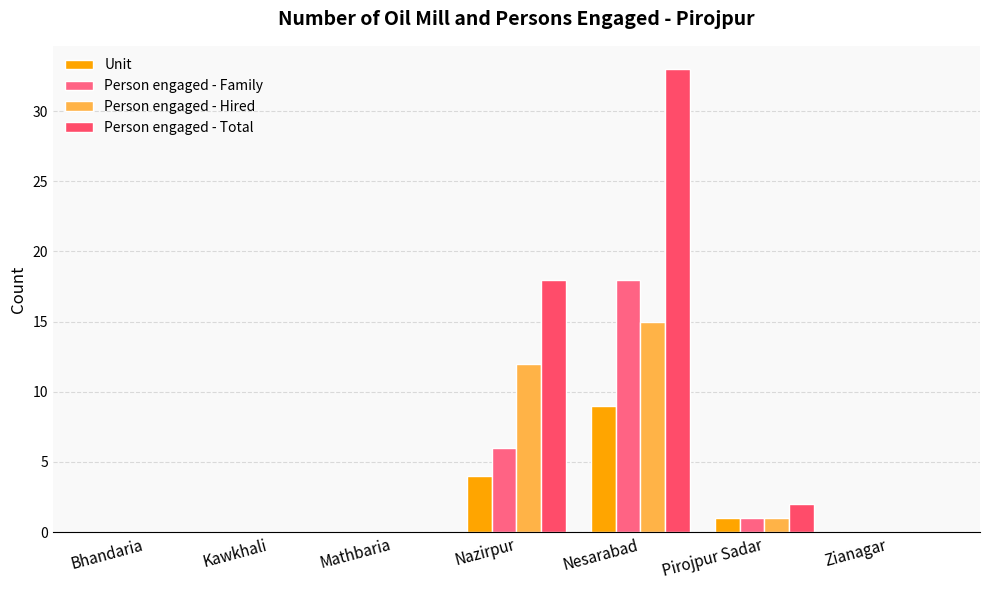

Reading right to left, list all the values displayed in this chart.

Unit: 0	1	9	4	0	0	0
Person engaged - Family: 0	1	18	6	0	0	0
Person engaged - Hired: 0	1	15	12	0	0	0
Person engaged - Total: 0	2	33	18	0	0	0